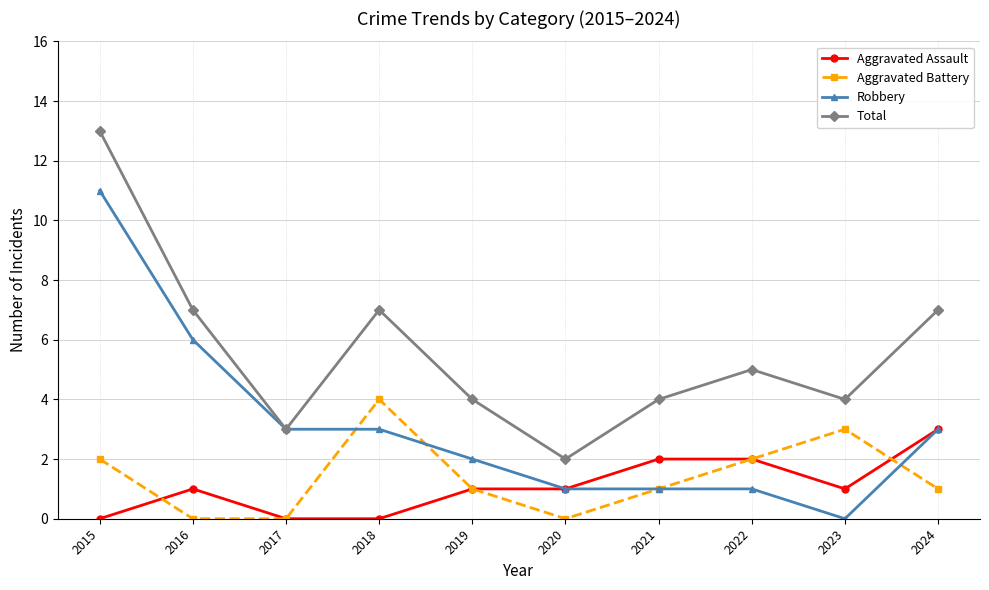

What is the value of the Robbery point at the 3rd from the left?

3